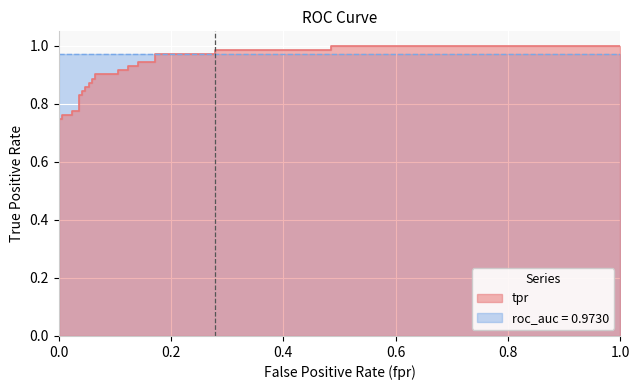

Count the number of categories in the chart.

33